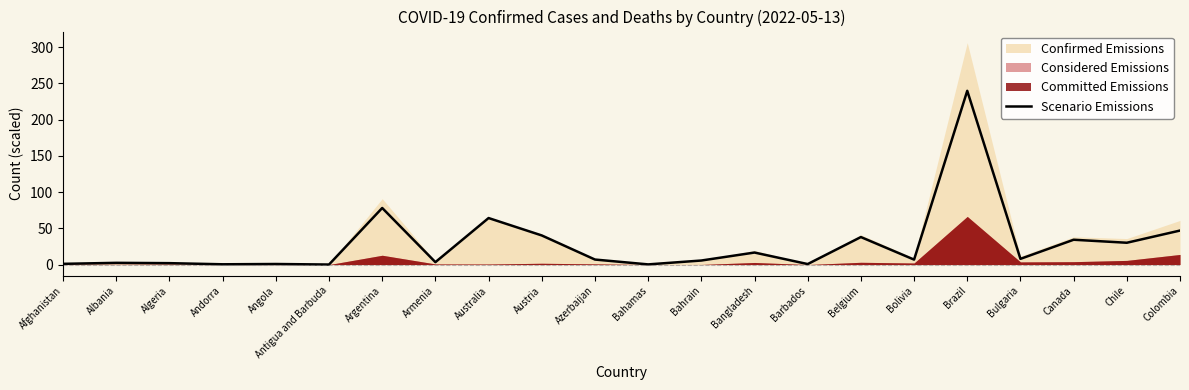

What is the difference between the values at Canada and Azerbaijan?

27.3